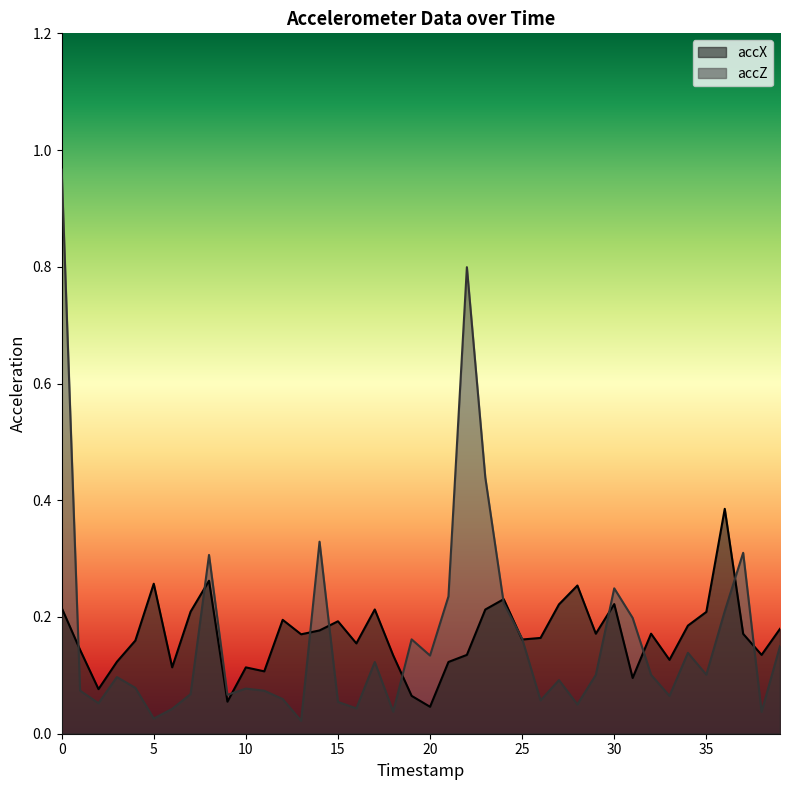

Which has a higher value, 20 or 15?

15